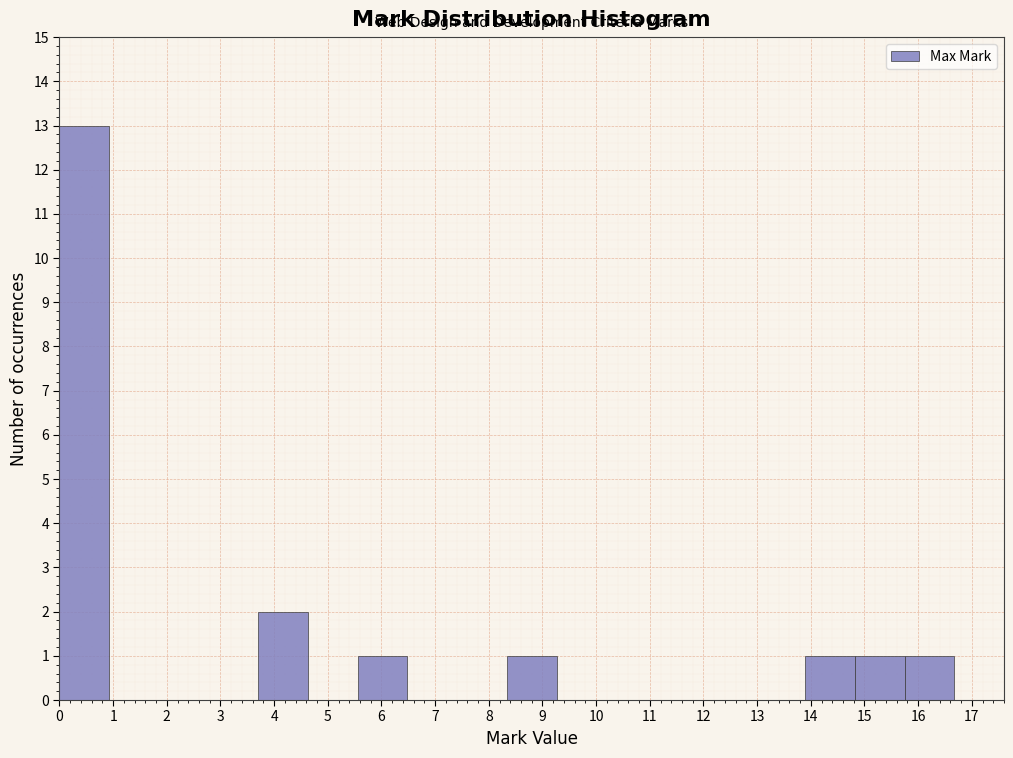

What is the height of the bar covering 3.7 to 4.6 on the x-axis? Neither the bar edges nor the heights are printed on the chart, so give them approximately, as read against the axes.

2